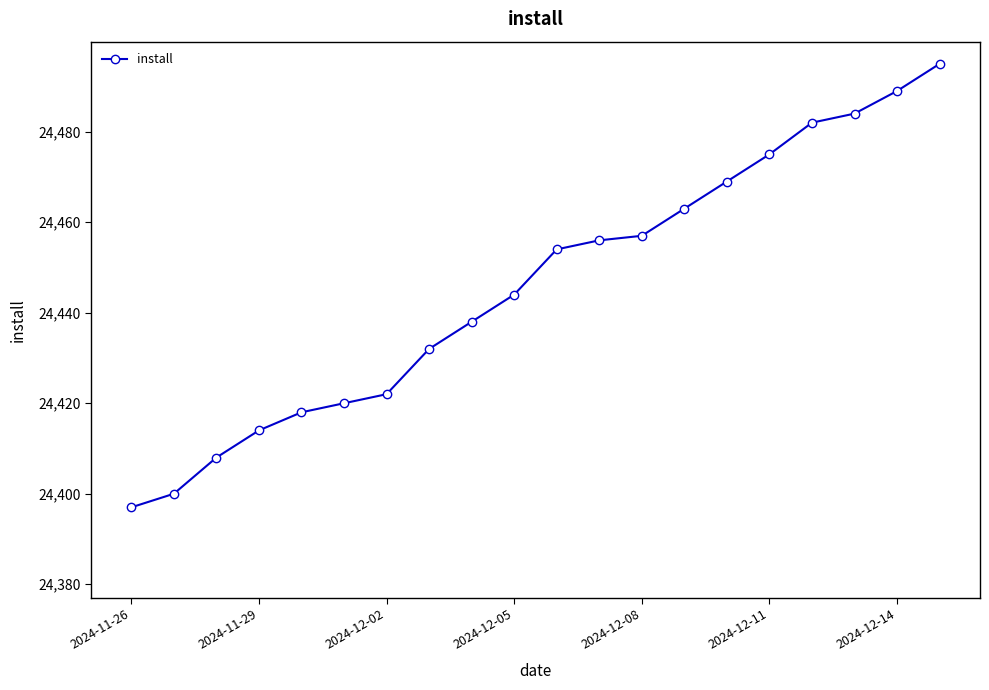

What is the difference between the second highest and second lowest values?

89